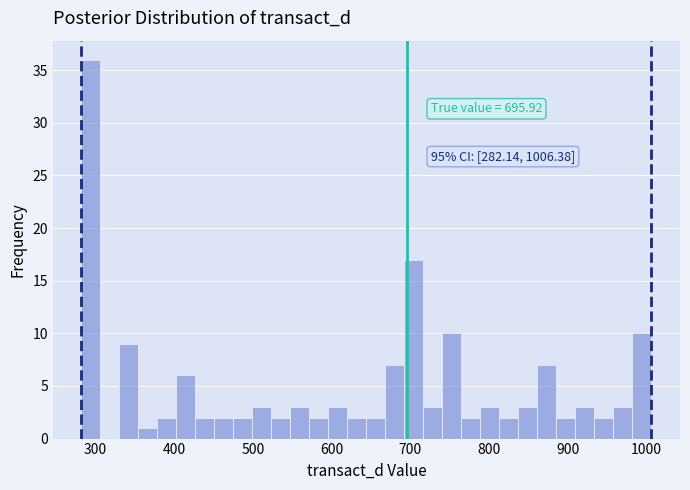

Read against the x-axis, roughly where is the centre of the tallest bar?

290